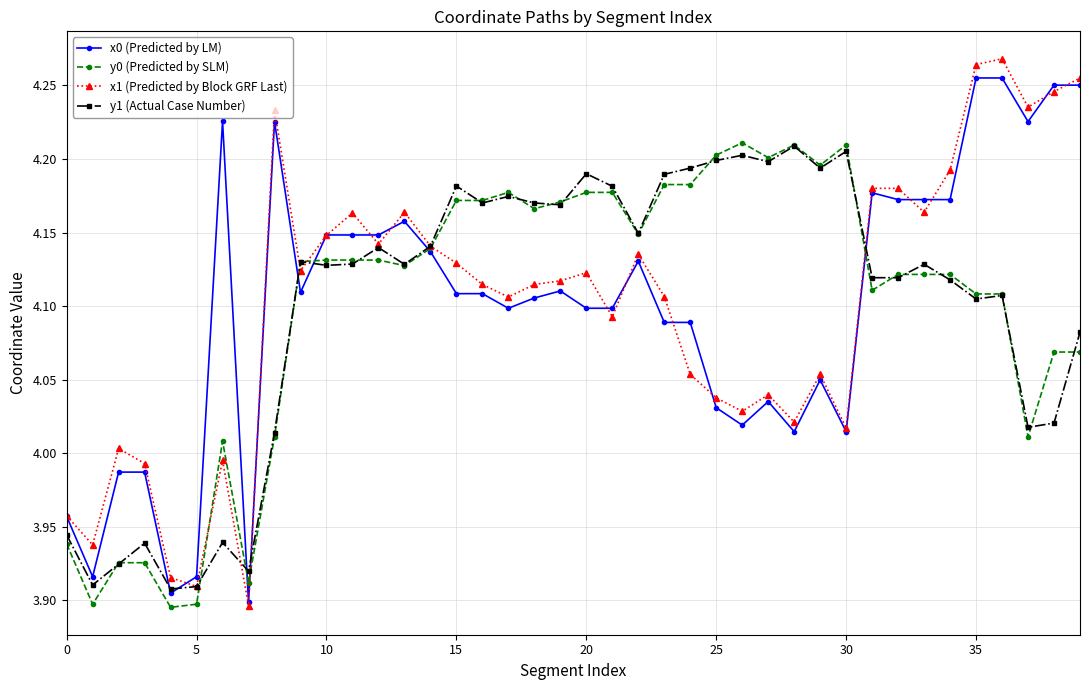

How many values in the x1 (Predicted by Block GRF Last) series are below 4?

7